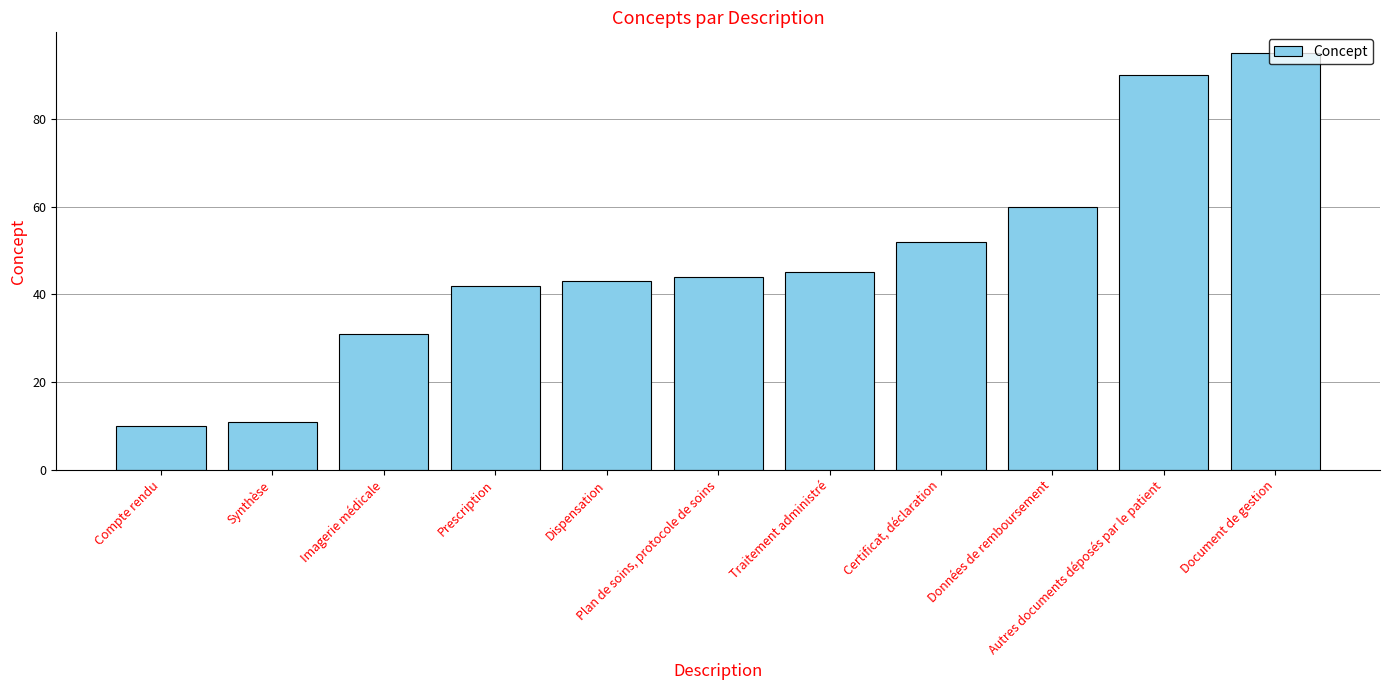

At which category does the chart reach its peak across all series?

Document de gestion